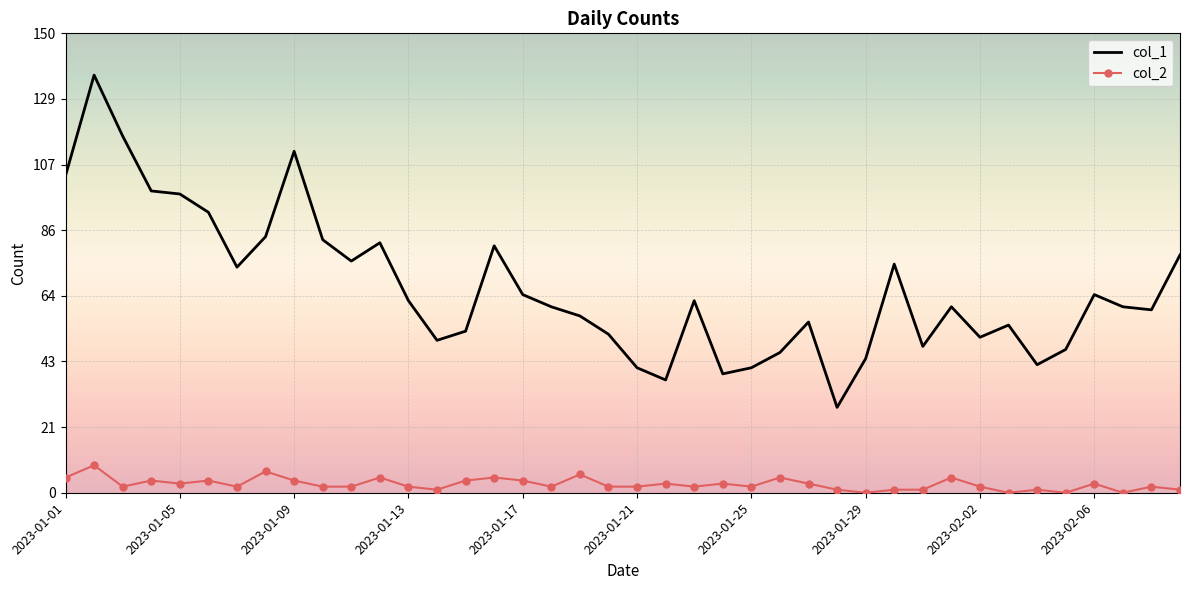

True or false: col_2 and col_1 cross at least once.

False